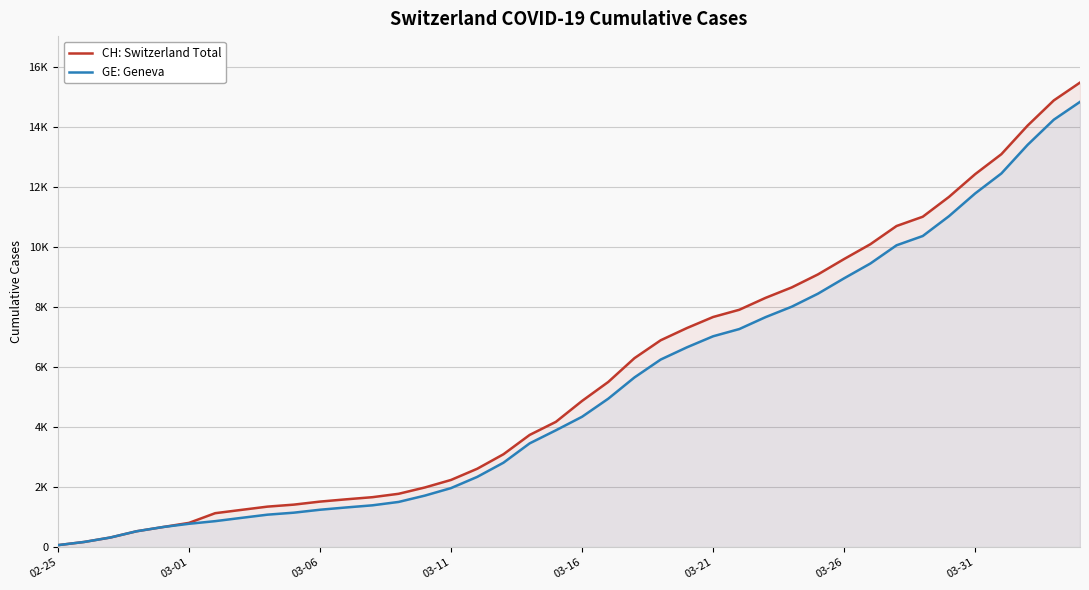

Does the chart display data point markers on the line(s)?

No